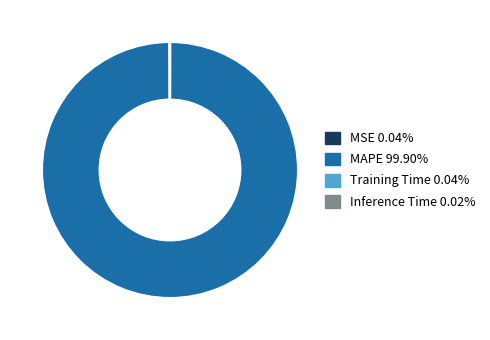

Is there a majority slice in this chart?

Yes